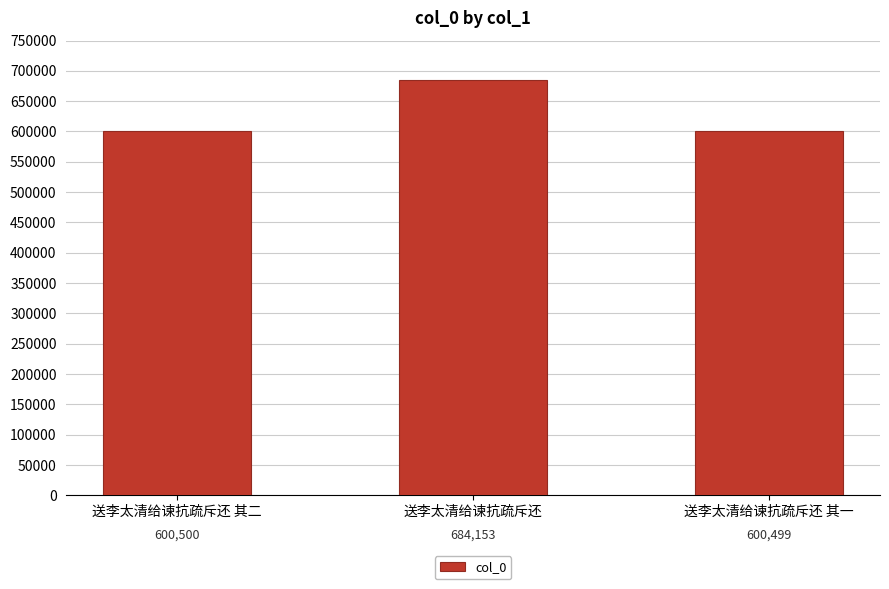

What is the sum of the values at 送李太清给谏抗疏斥还 其二 and 送李太清给谏抗疏斥还?

1284653